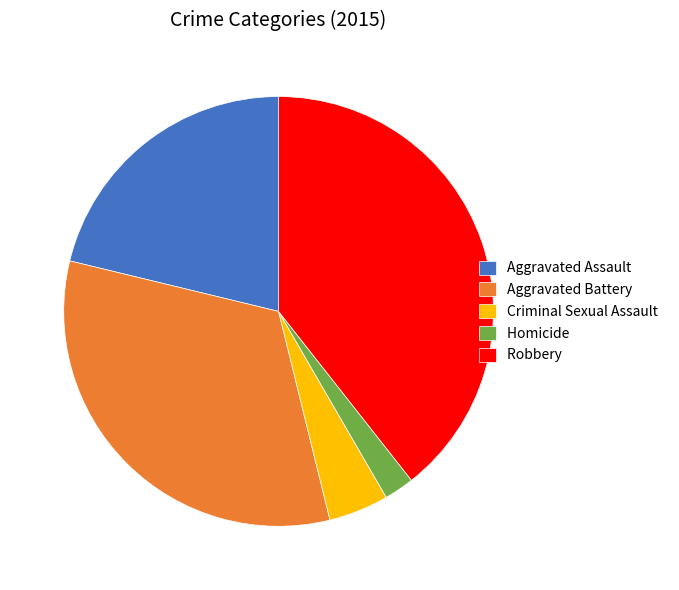

Which has a higher value, Aggravated Assault or Robbery?

Robbery